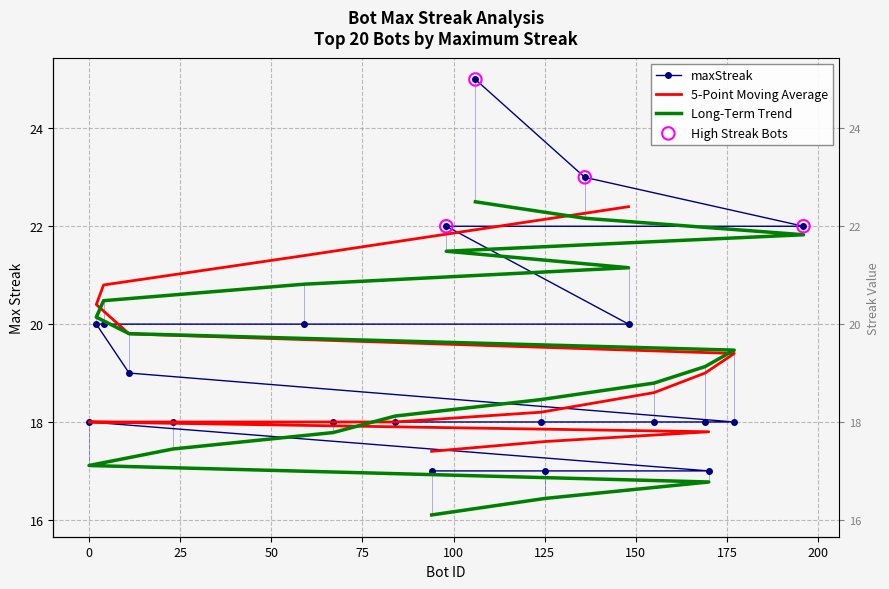

What is the ratio of the value at 84 to the value at 124?

1.0